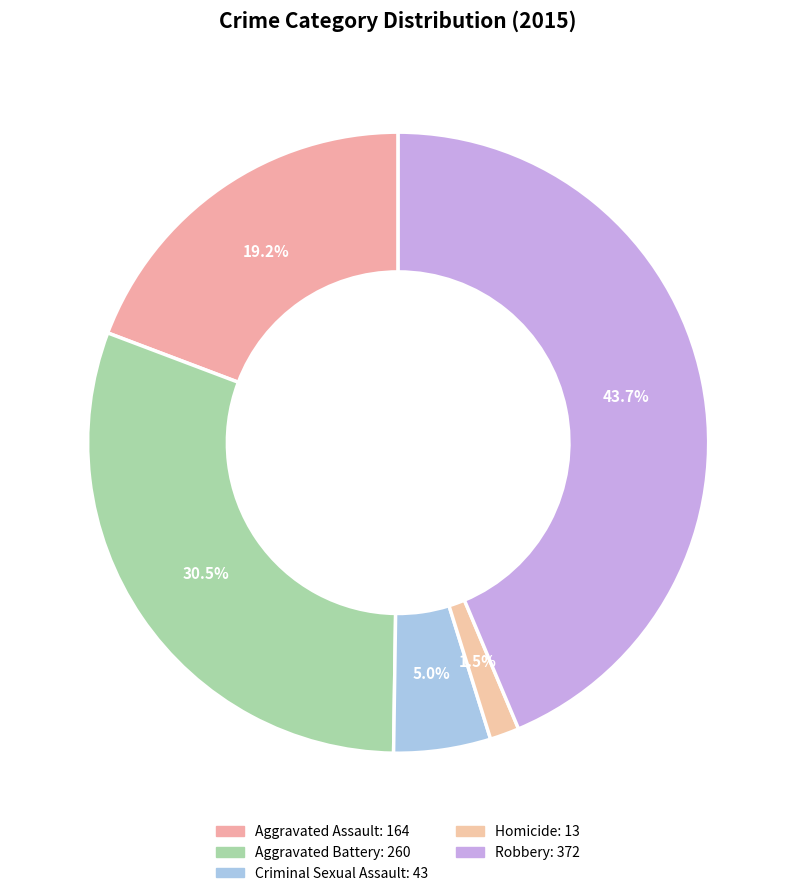

Approximately how many times larger is the value at Aggravated Battery compared to Robbery?

0.7